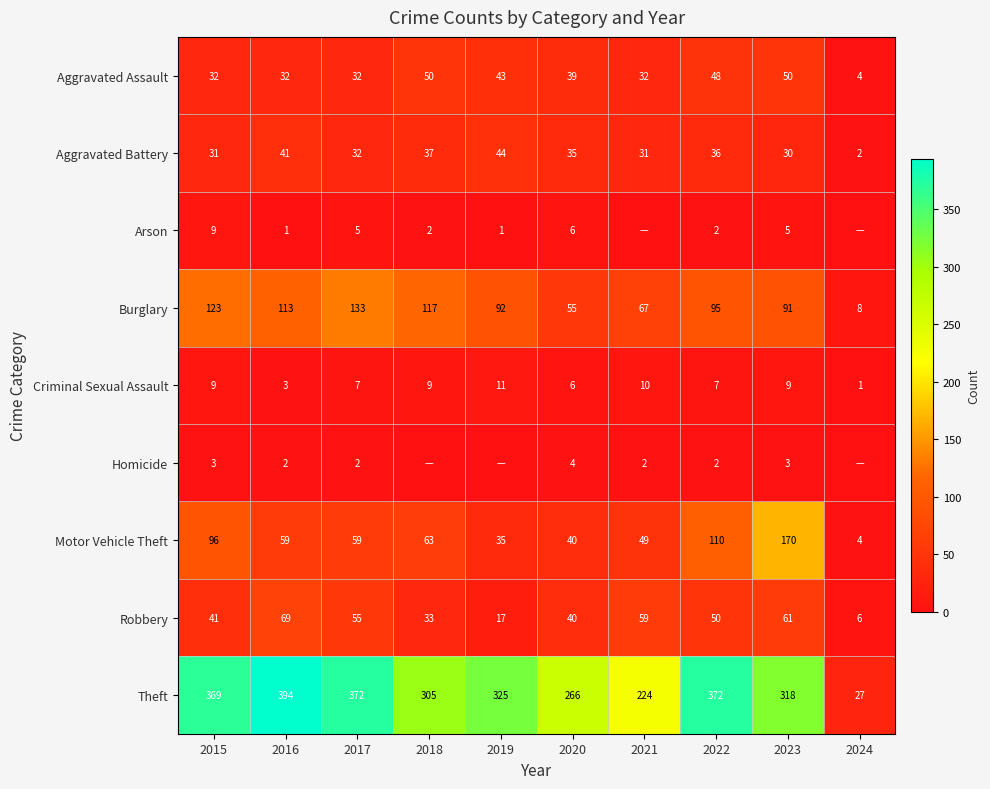

At how many categories does at least one series exceed 116?

9